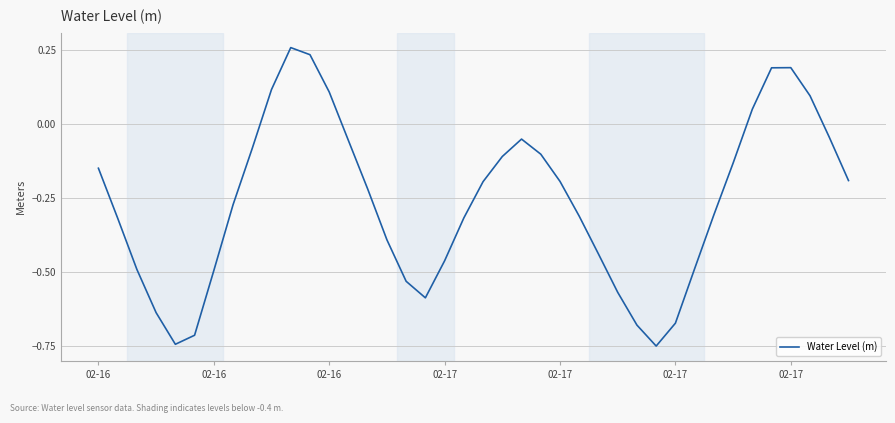

How many values are below zero?

32